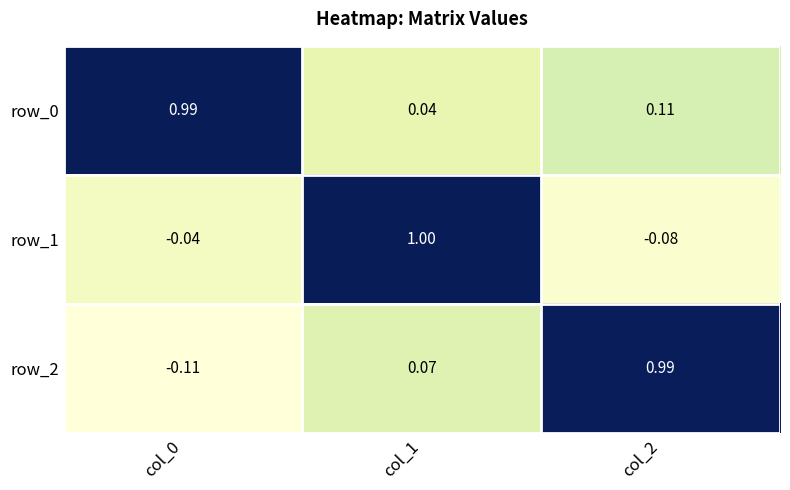

Is the value of row_0 at col_2 greater than the value of row_1 at col_0?

Yes